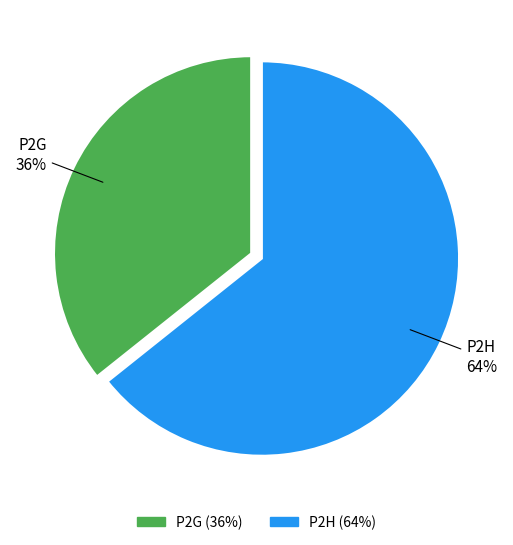

Count the number of slices in the pie.

2